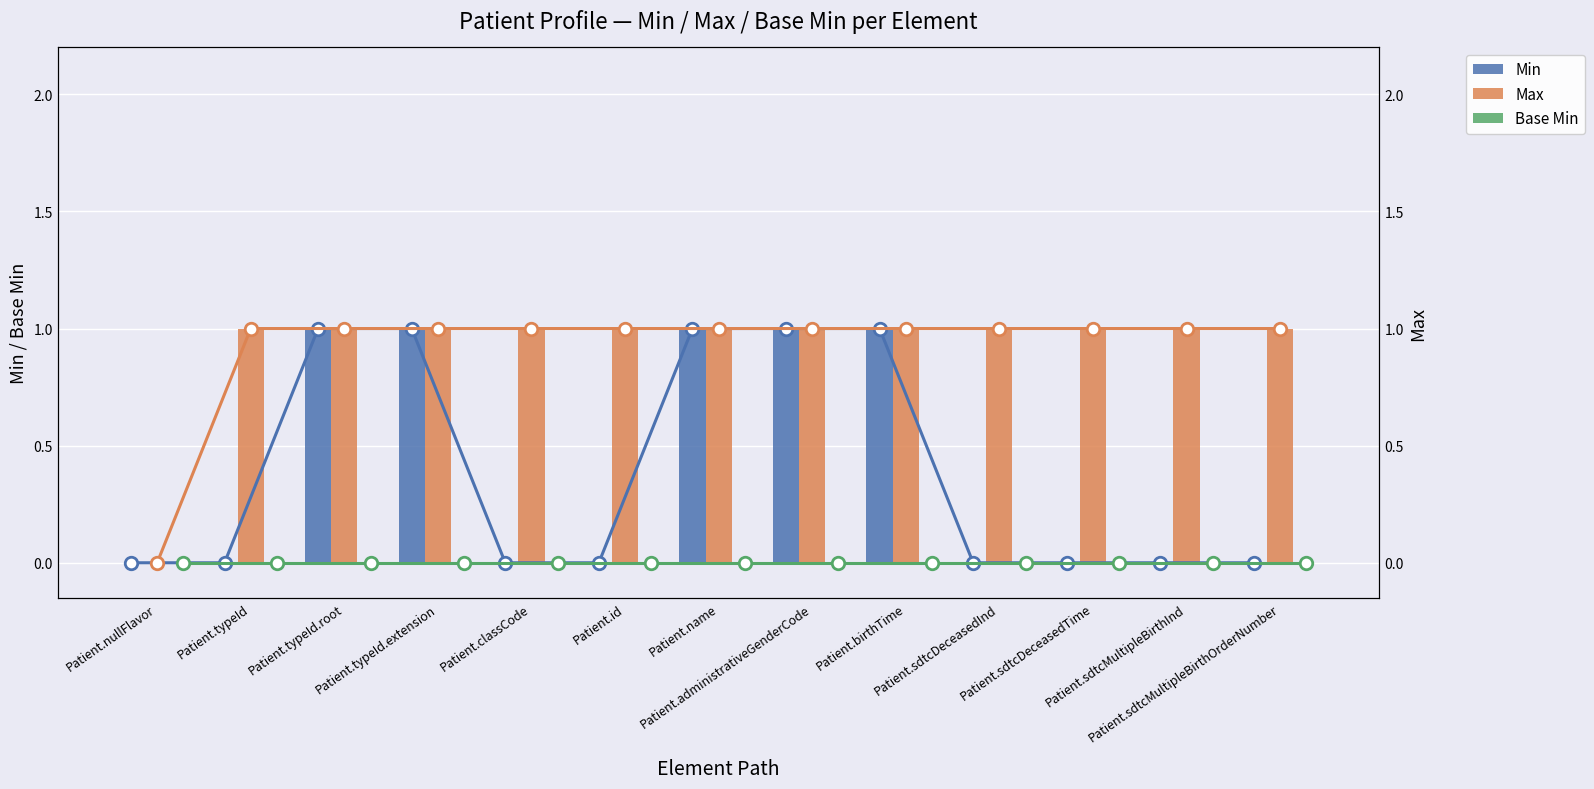

At which label is Min (line) closest to 0?

Patient.nullFlavor